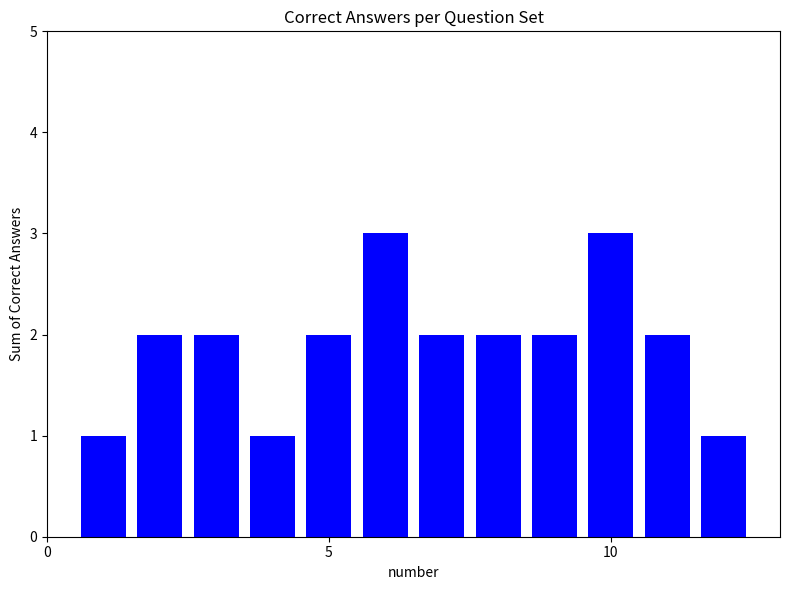

Reading left to right, extract all data points from this chart.

1	2	2	1	2	3	2	2	2	3	2	1